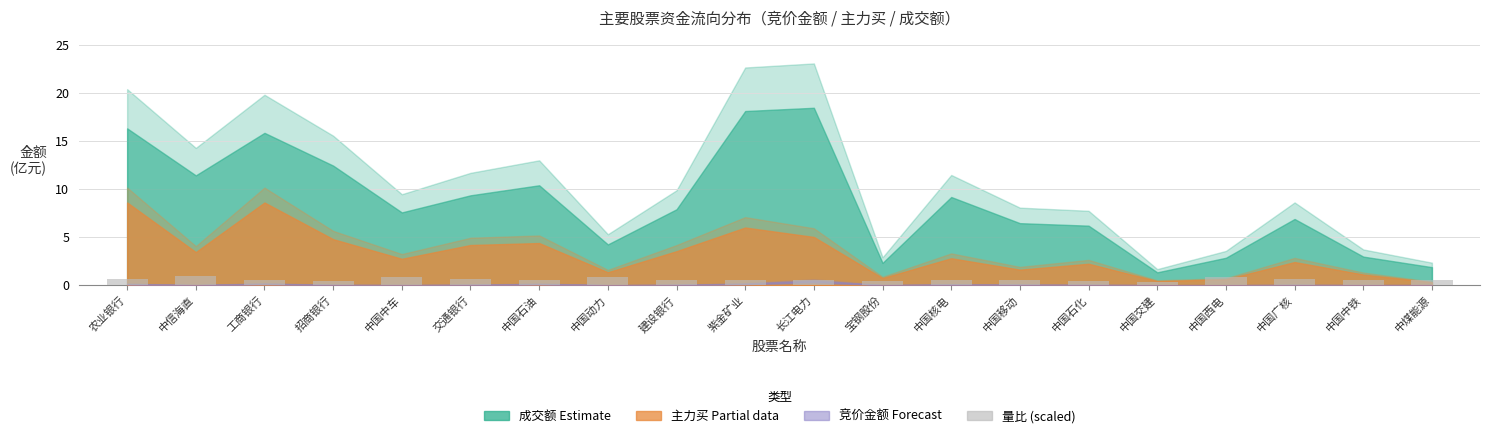

Count the number of data series in this chart.

1